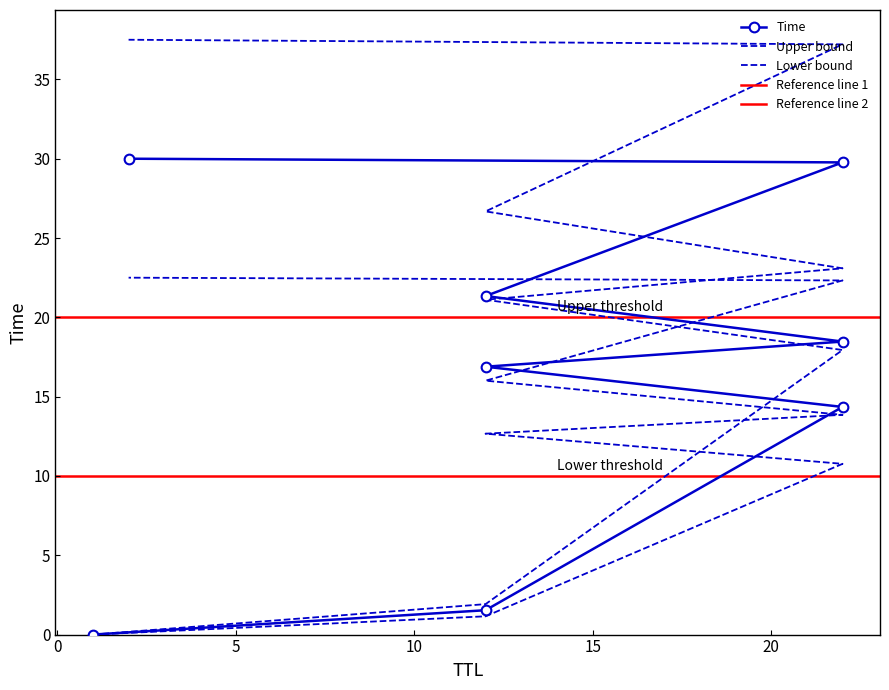

What is the label of the 2nd point from the right?

22